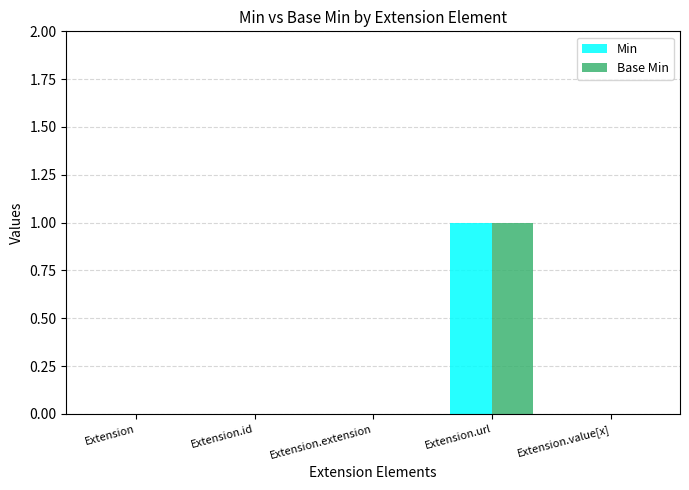

Count the number of data series in this chart.

2